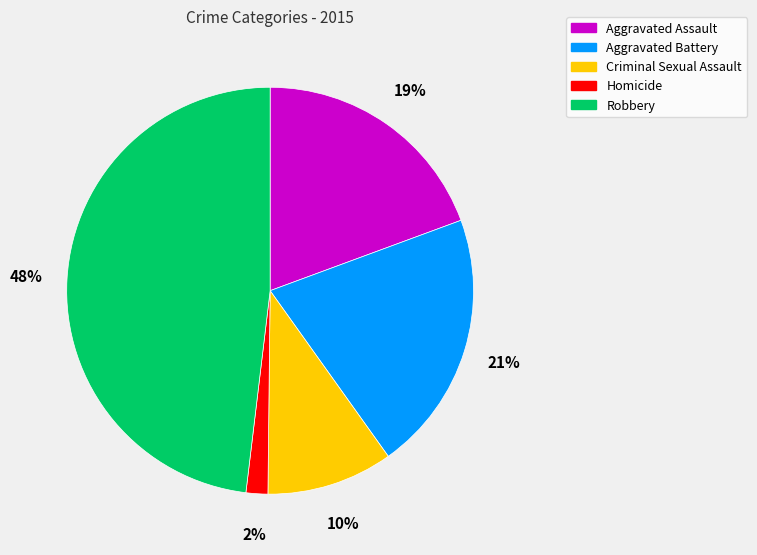

Does Homicide account for over 50% of the chart?

No